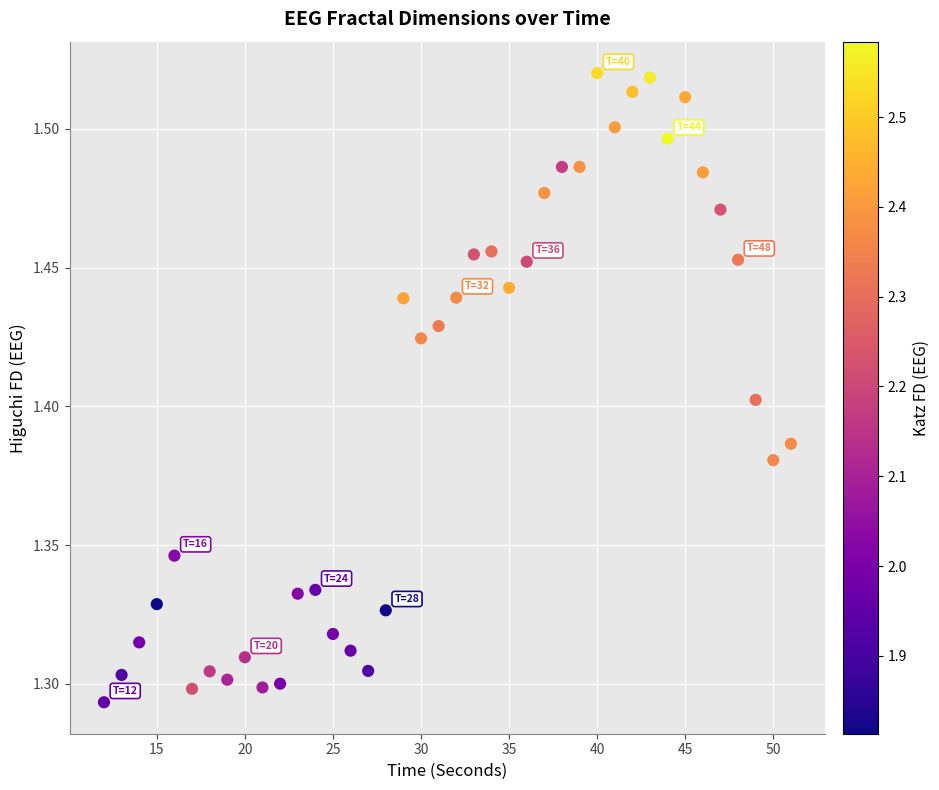

What is the range of X values (max minus min)?

39.0